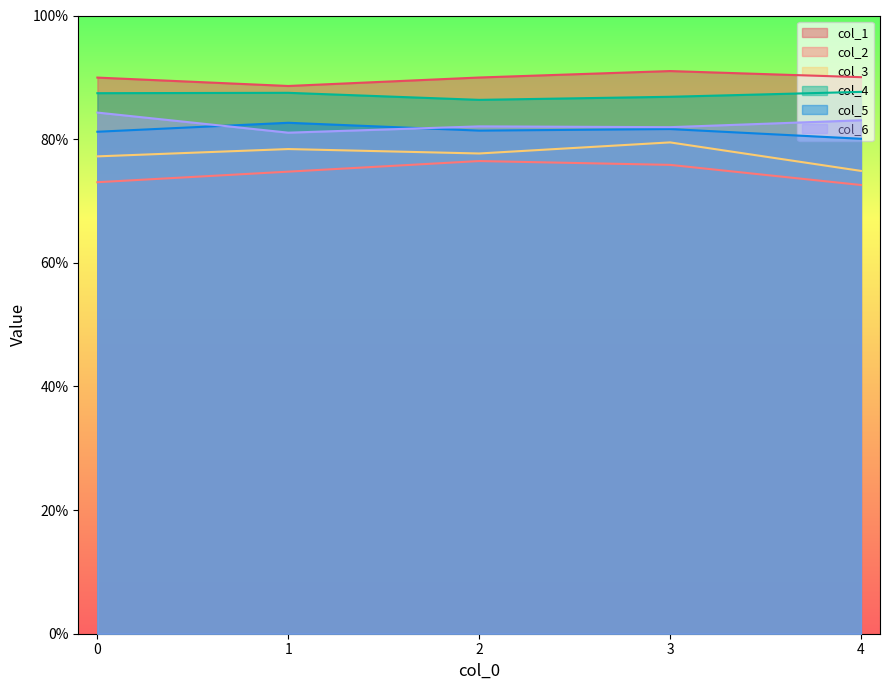

What is the value of the col_3 point at the 5th from the left?

0.7